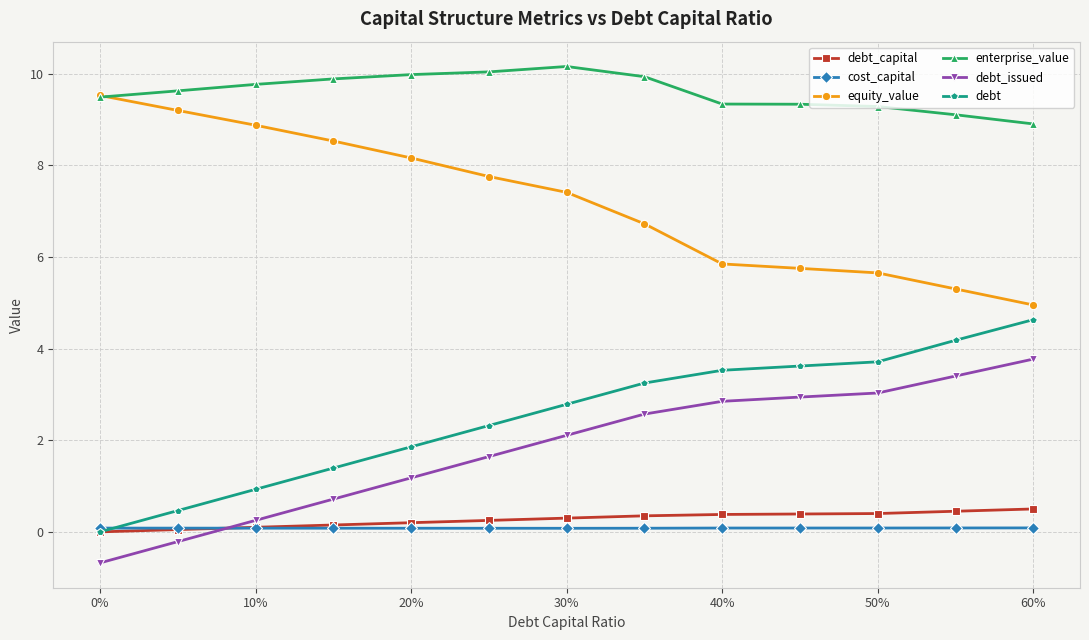

How many times do debt_capital and debt_issued cross each other?

1